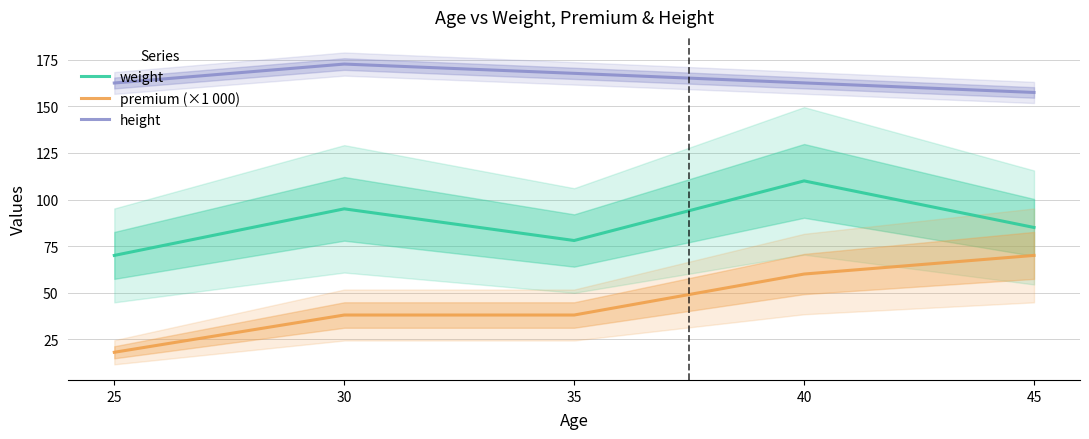

True or false: height and premium (×1 000) cross at least once.

False